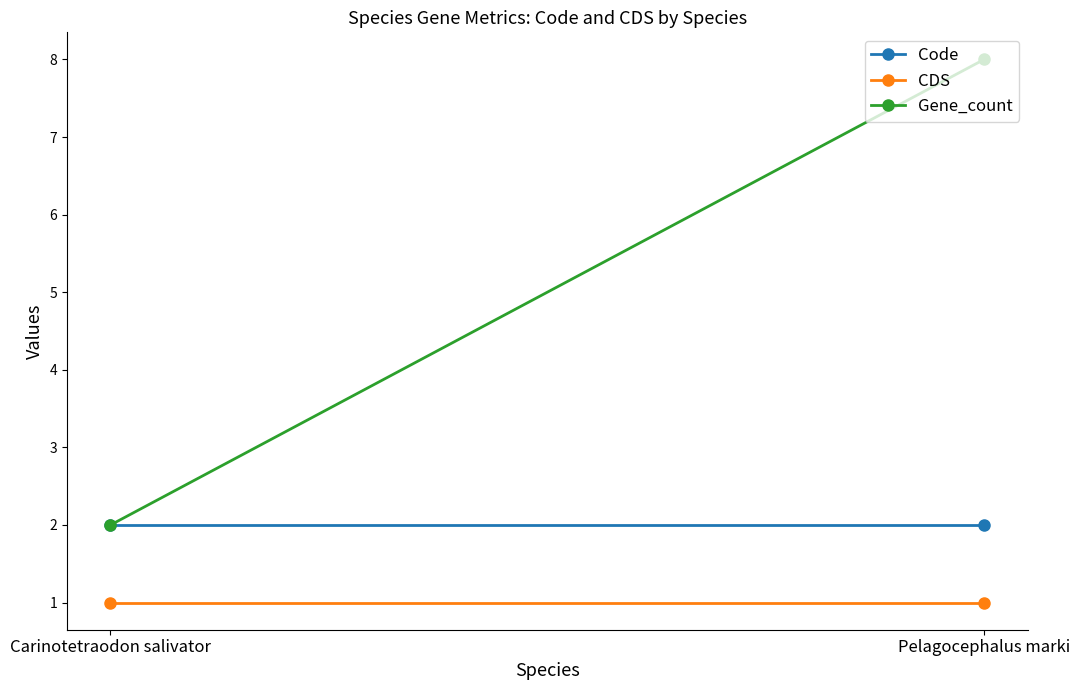

Does the chart have visible grid lines?

No